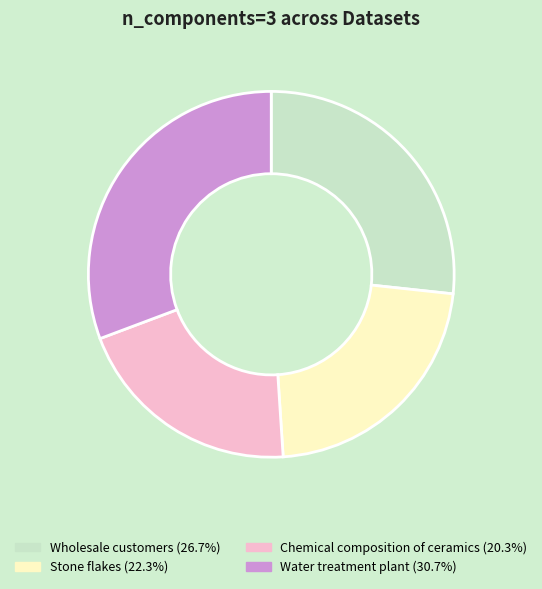

Is it true that Wholesale customers is 17% of the pie?

False